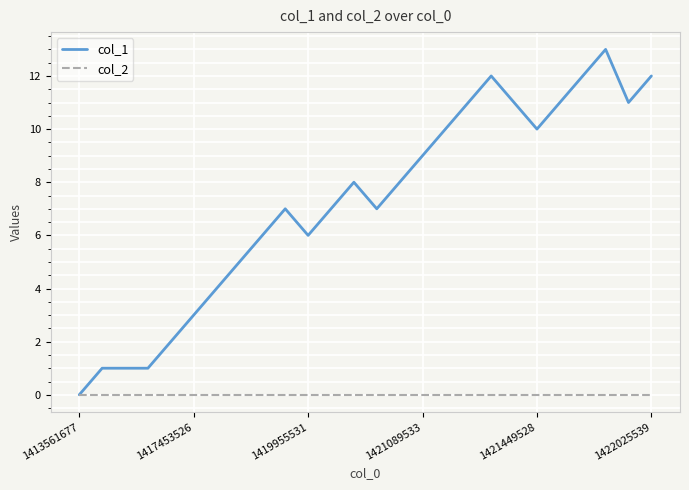

Which series has the largest range (max minus min)?

col_1